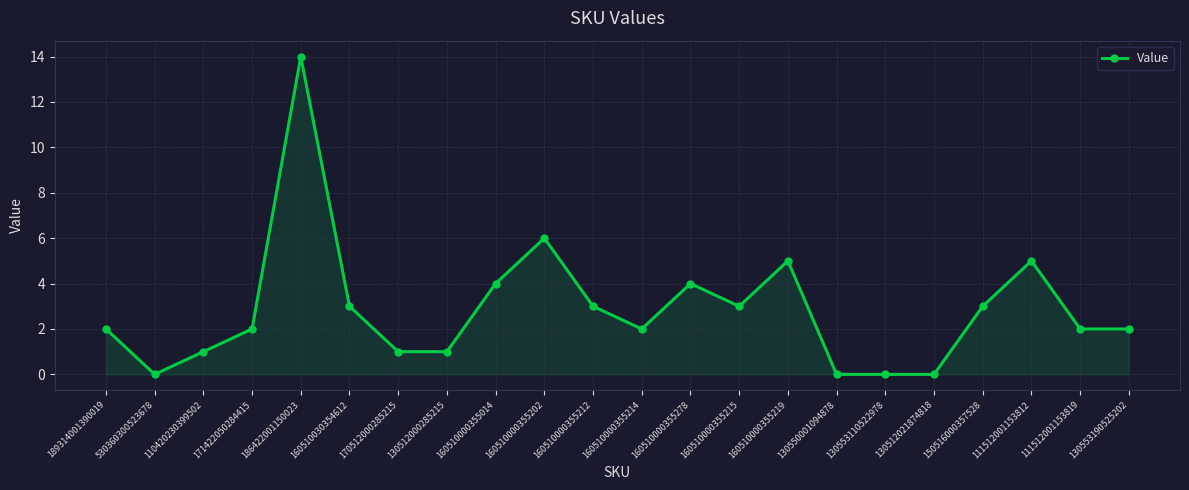

At which category does the data reach its first local peak?

186422001150023